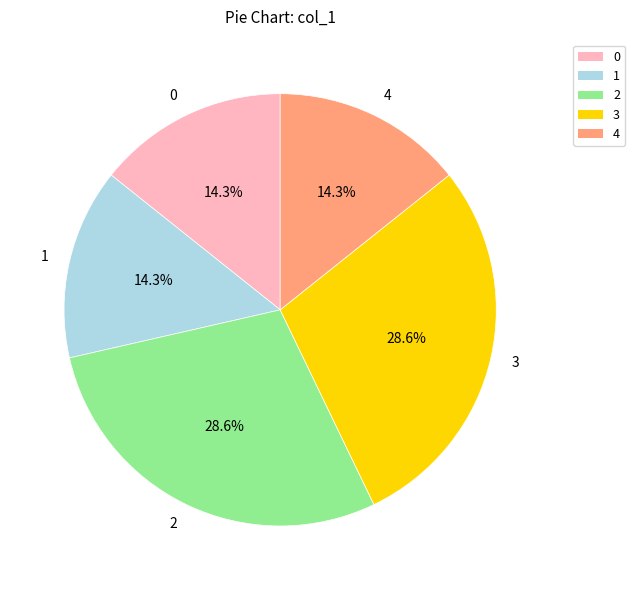

What is the ratio of the value at 3 to the value at 2?

1.0